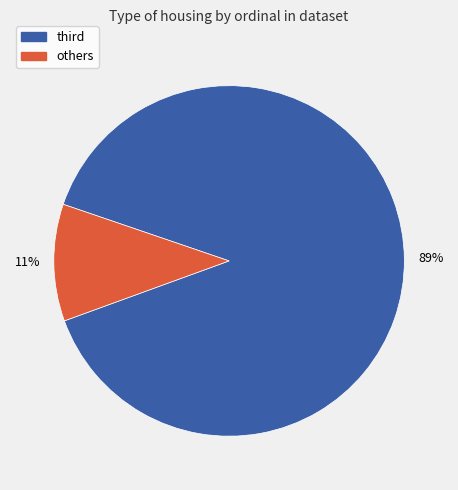

To the nearest percent, what is the average slice percentage?

50%